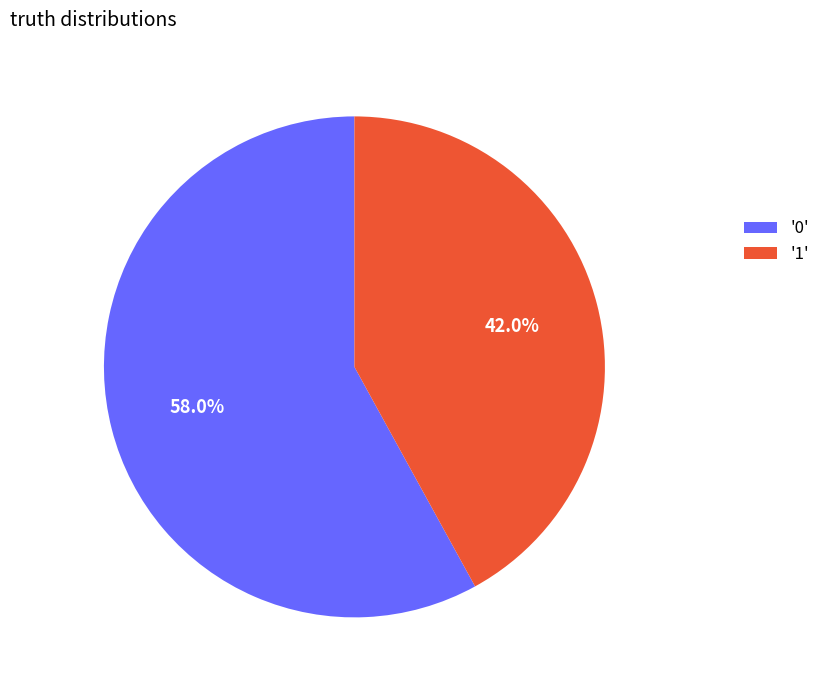

Which slice represents more than half of the pie?

'0'